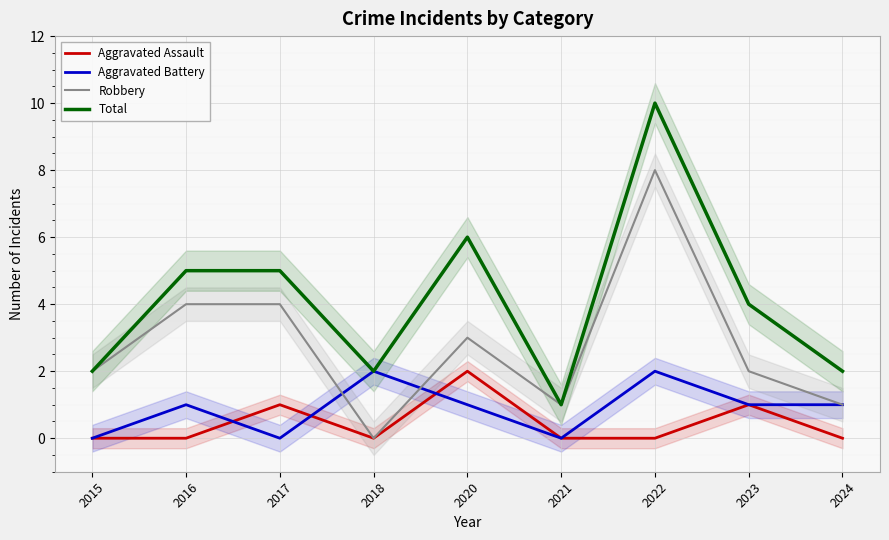

What is the approximate value of Total at 2022?

10